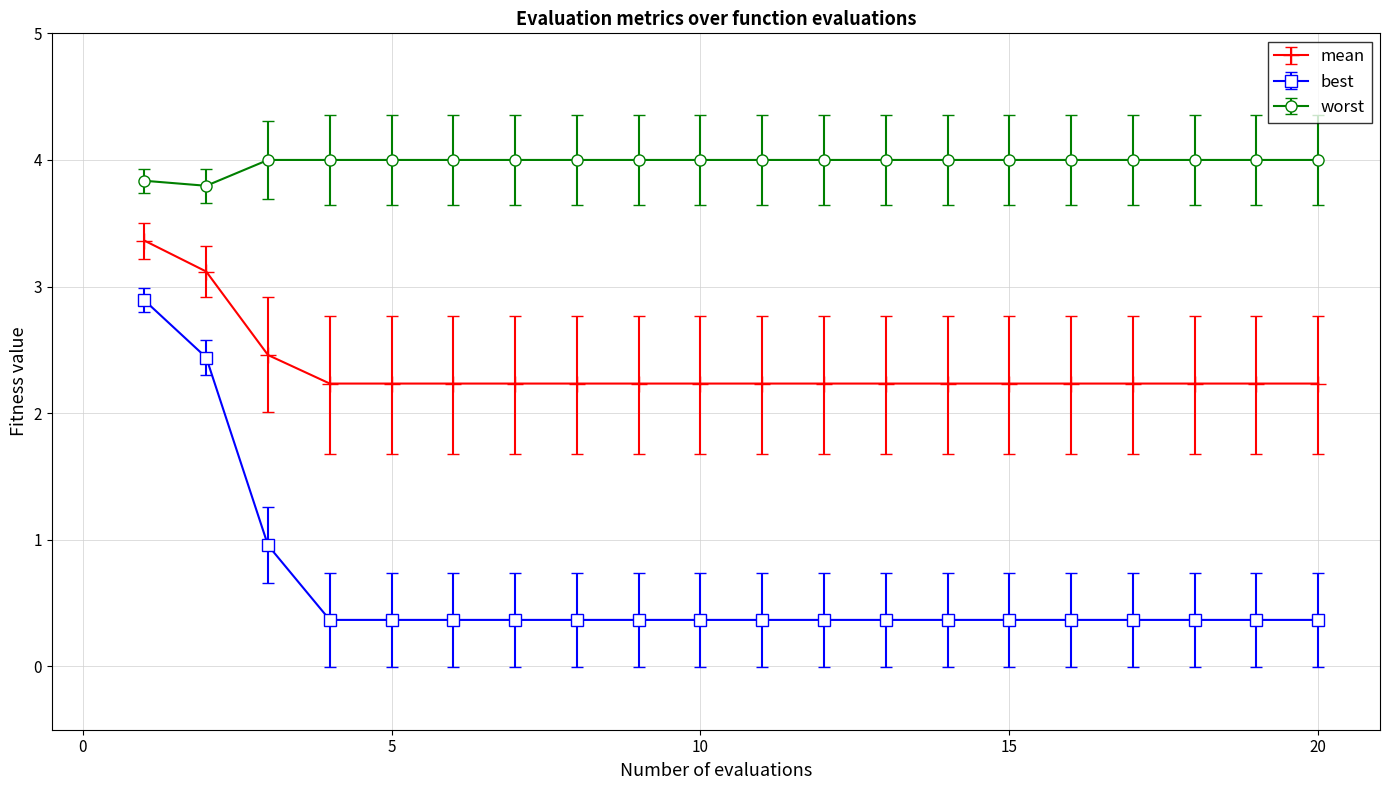

What is the difference between the second highest and minimum values in the best series?

2.1